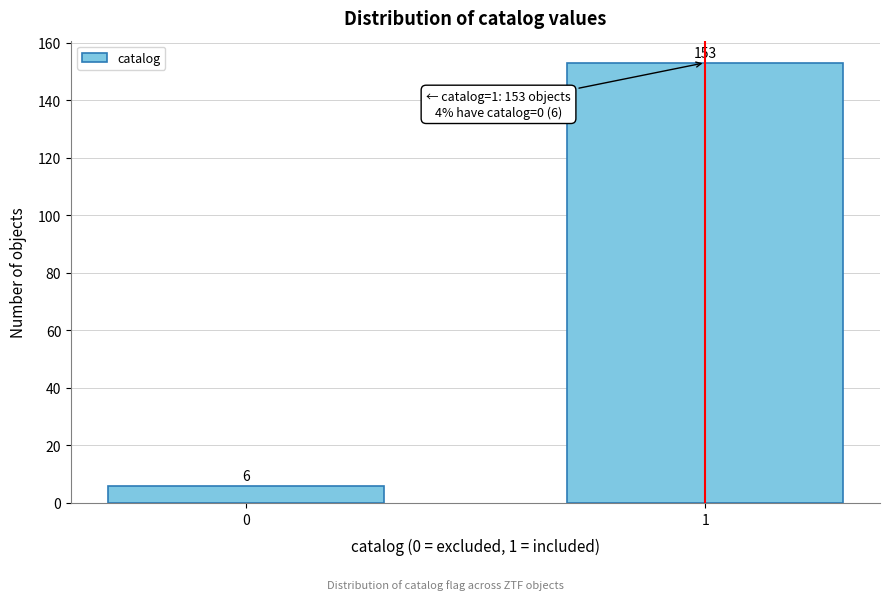

Reading left to right, extract all data points from this chart.

6	153